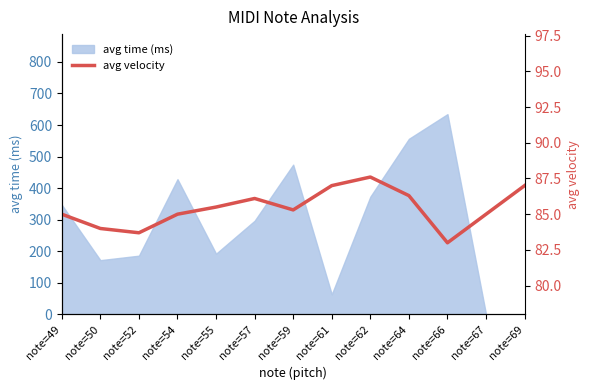

What is the value of the 13th point from the left?

87.0